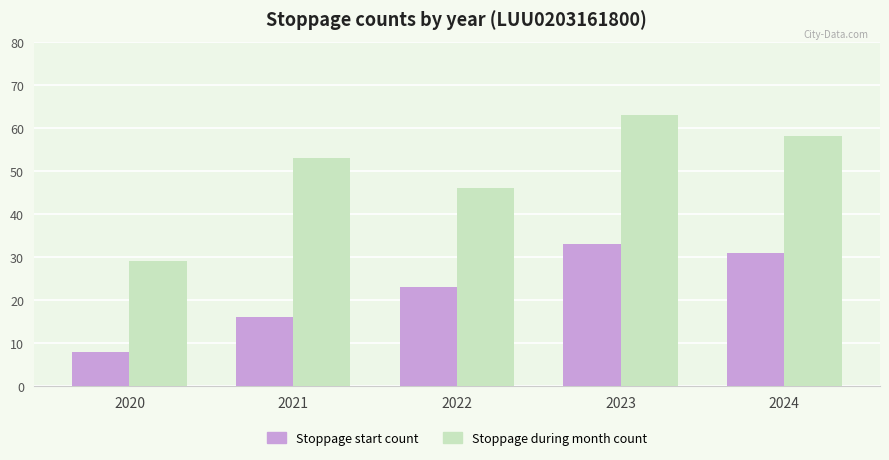

What is the greatest value displayed?

63